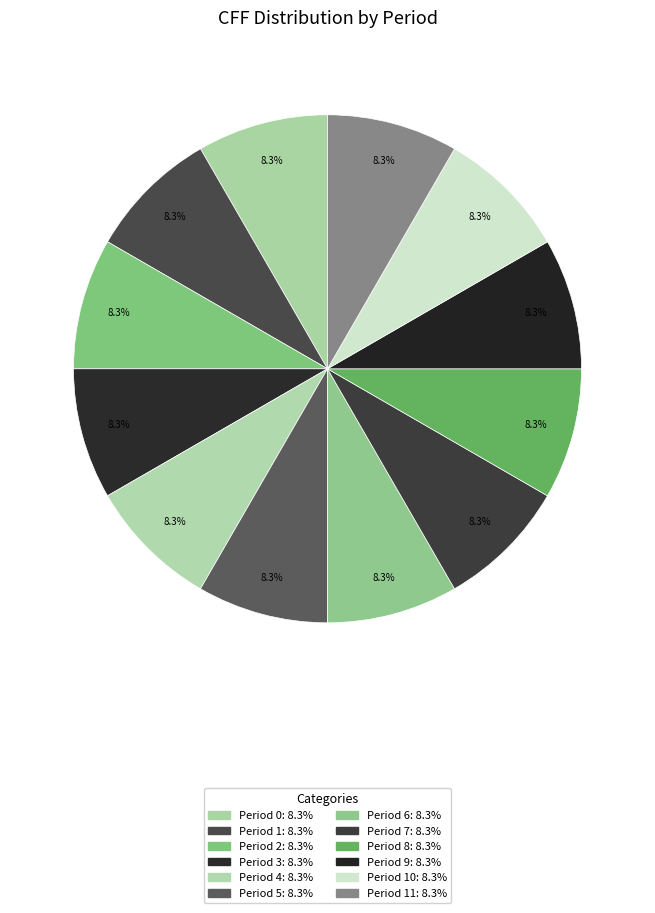

How many slices are in this pie chart?

12